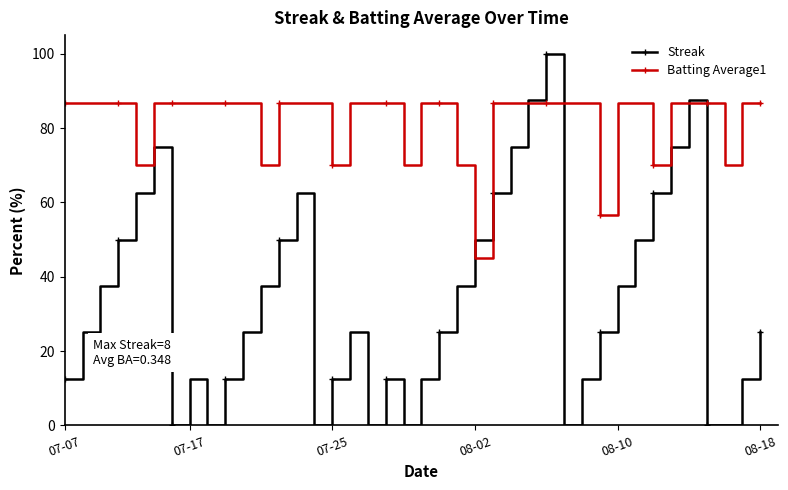

What is the difference between the maximum and minimum values in the Batting Average1 series?

41.7